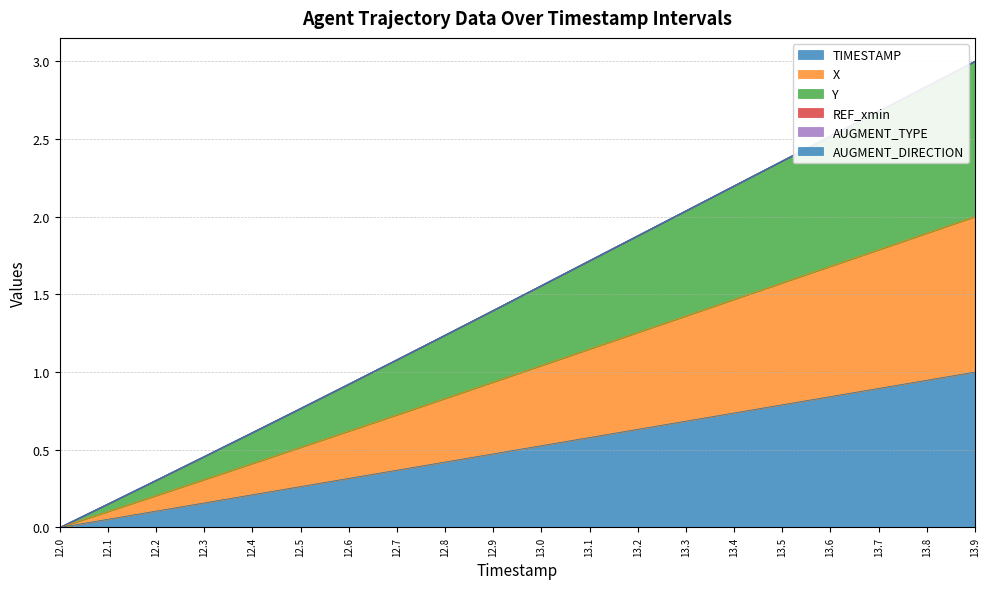

Rank the categories by TIMESTAMP value from lowest to highest.

12.0, 12.1, 12.2, 12.3, 12.4, 12.5, 12.6, 12.7, 12.8, 12.9, 13.0, 13.1, 13.2, 13.3, 13.4, 13.5, 13.6, 13.7, 13.8, 13.9